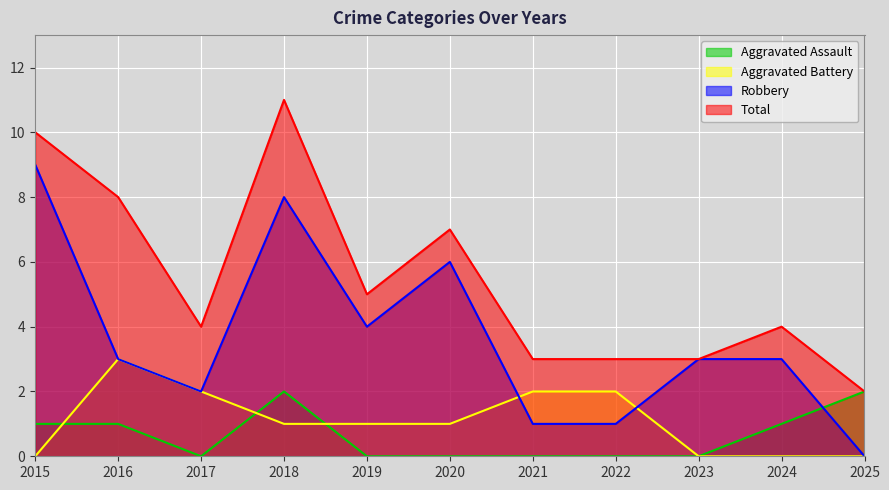

At which category does Aggravated Assault reach its first local peak?

2018